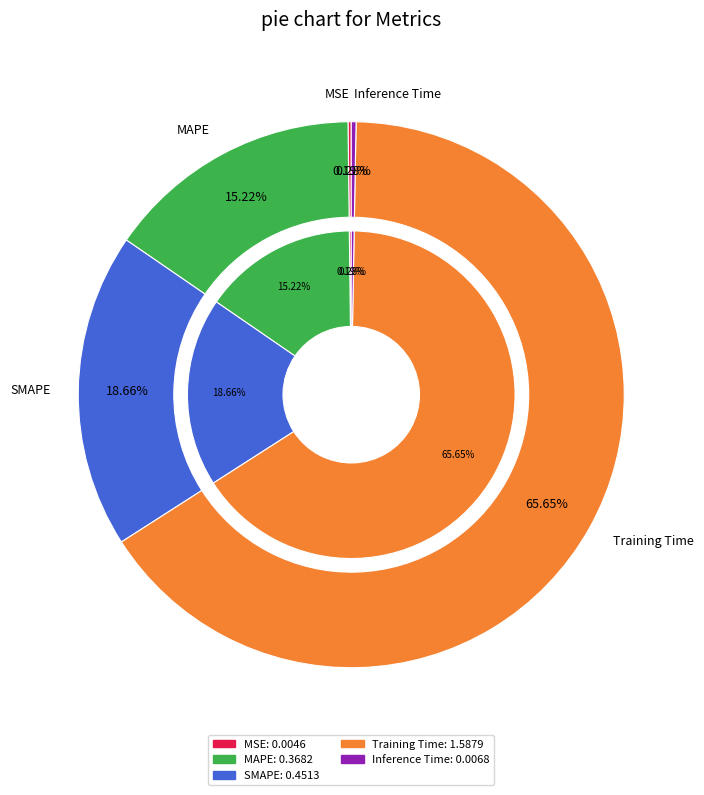

Is it true that Inference Time is 0% of the pie?

True